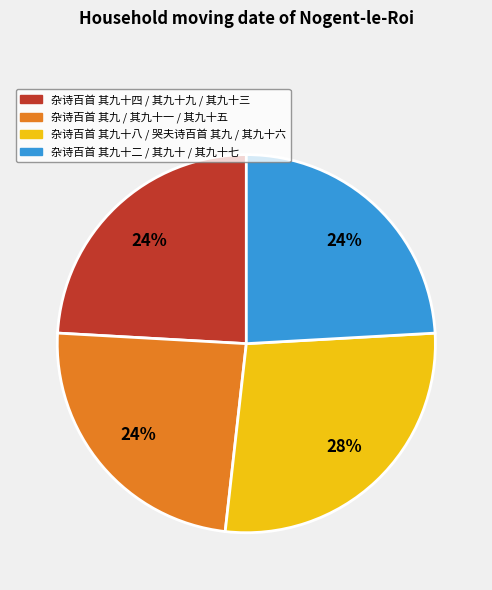

What is the ratio of the value at 杂诗百首 其九 / 其九十一 / 其九十五 to the value at 杂诗百首 其九十二 / 其九十 / 其九十七?

1.0